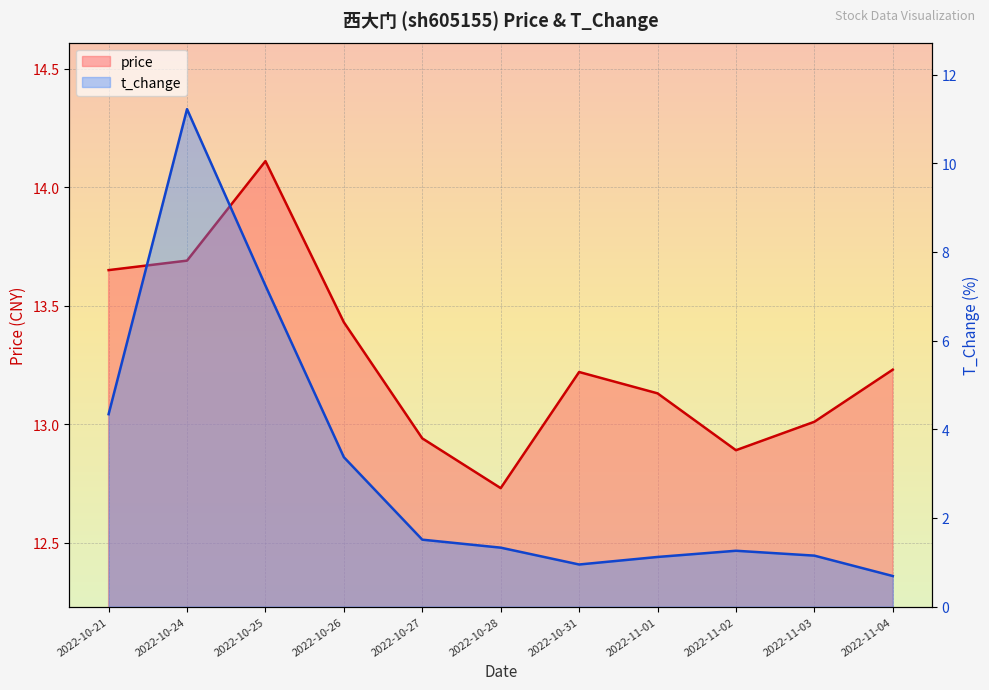

Which series has the largest range (max minus min)?

t_change